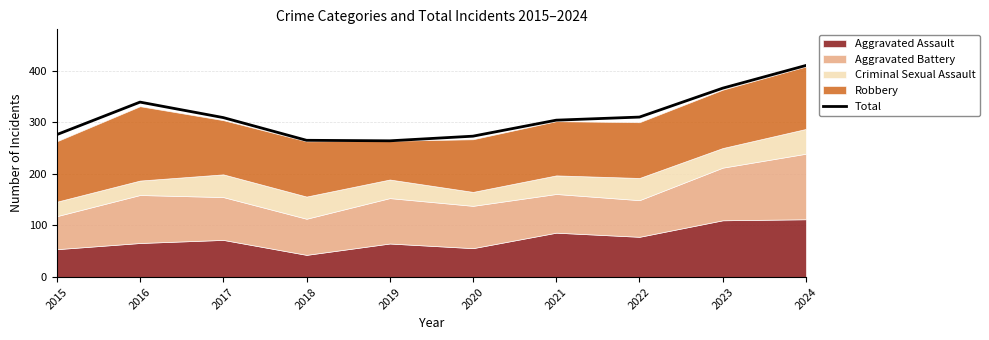

The value of Total at 2019 is 264. True or false?

True